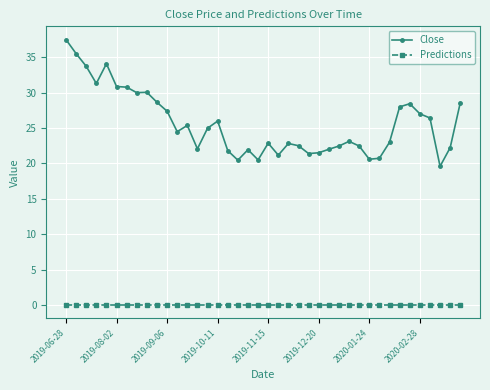

True or false: Predictions and Close intersect in this chart.

False